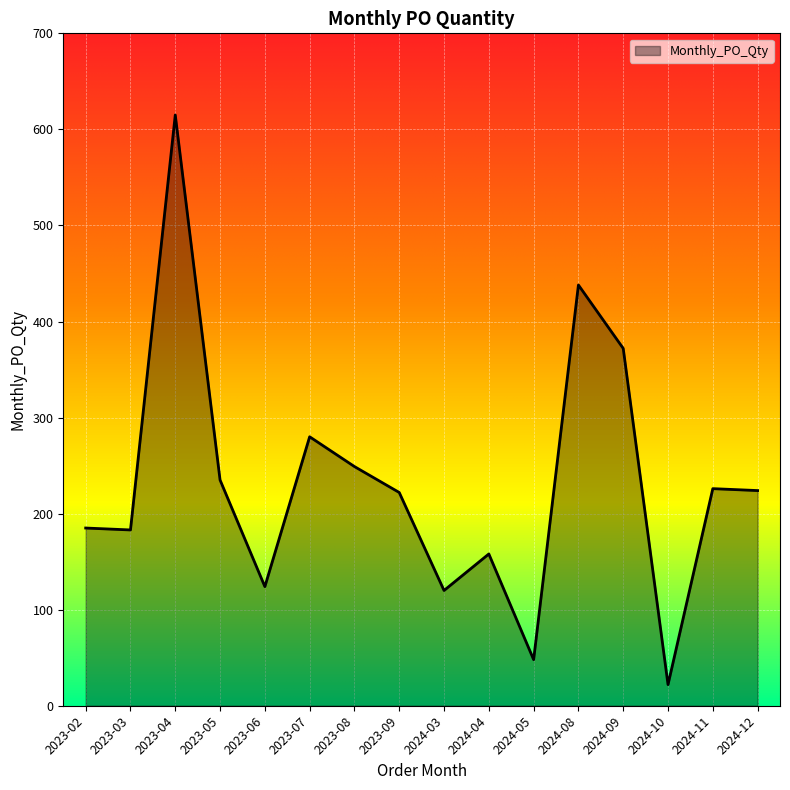

How many lines are shown in the chart?

1